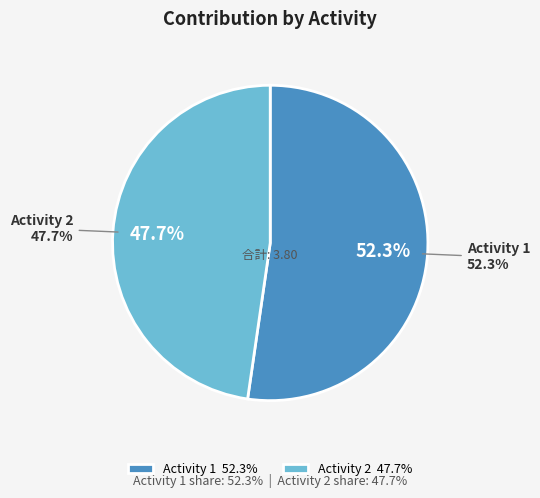

To the nearest percent, what percentage of the pie is Activity 2?

48%